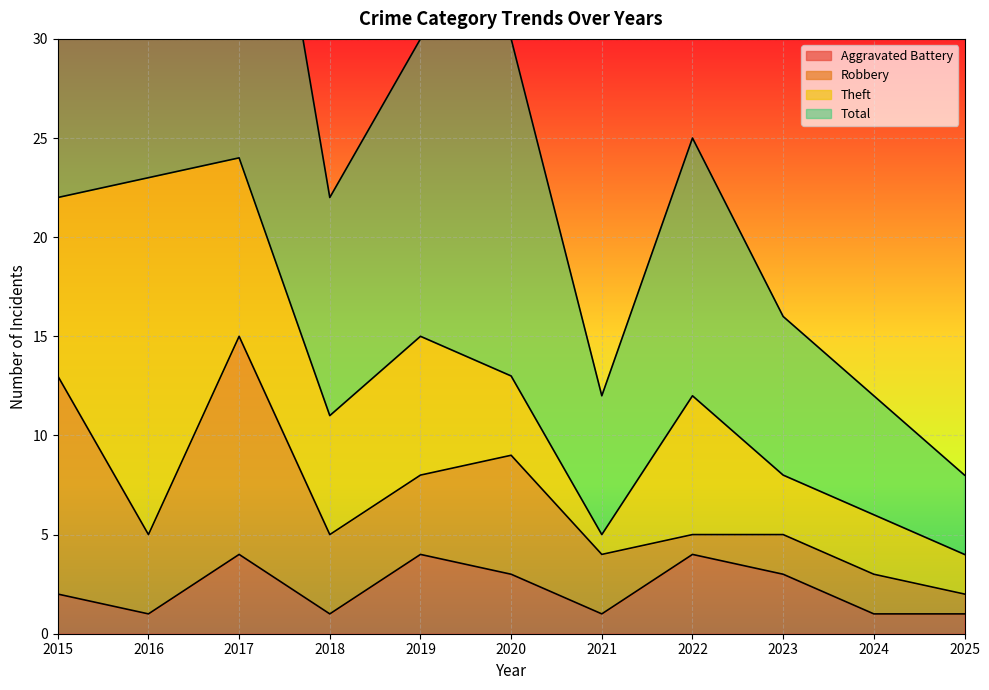

Is it true that Aggravated Battery equals 1 at 2016?

True